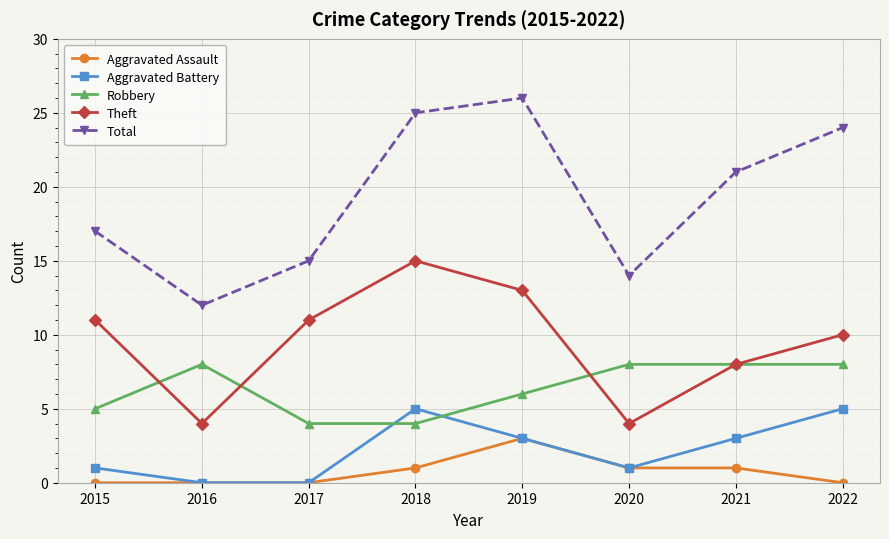

Rank the series by their maximum value, from lowest to highest.

Aggravated Assault, Aggravated Battery, Robbery, Theft, Total